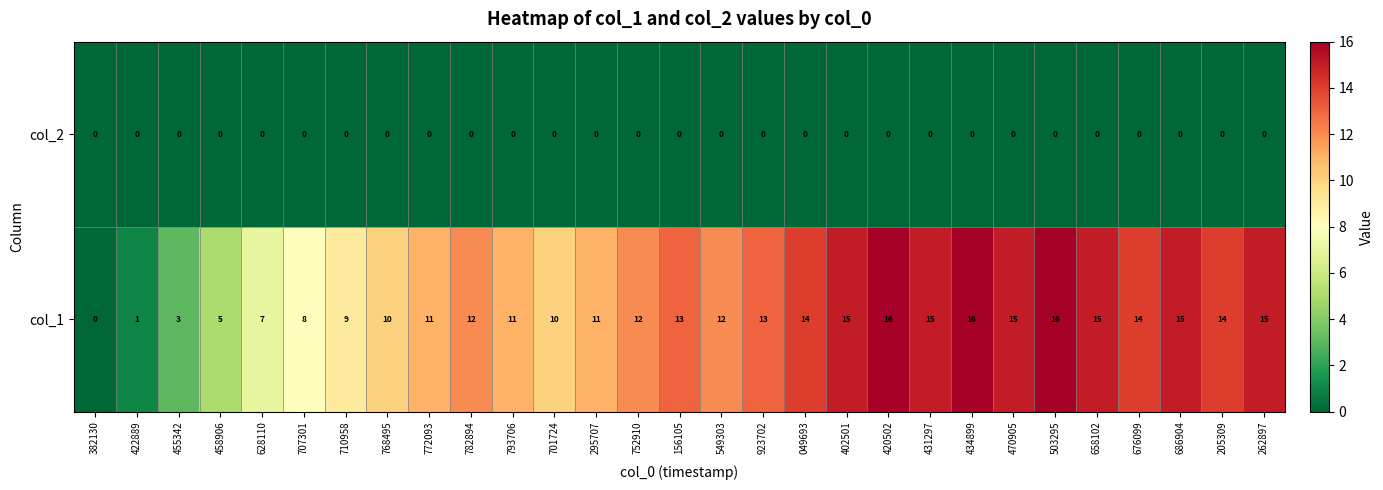

Count the number of categories in the chart.

29